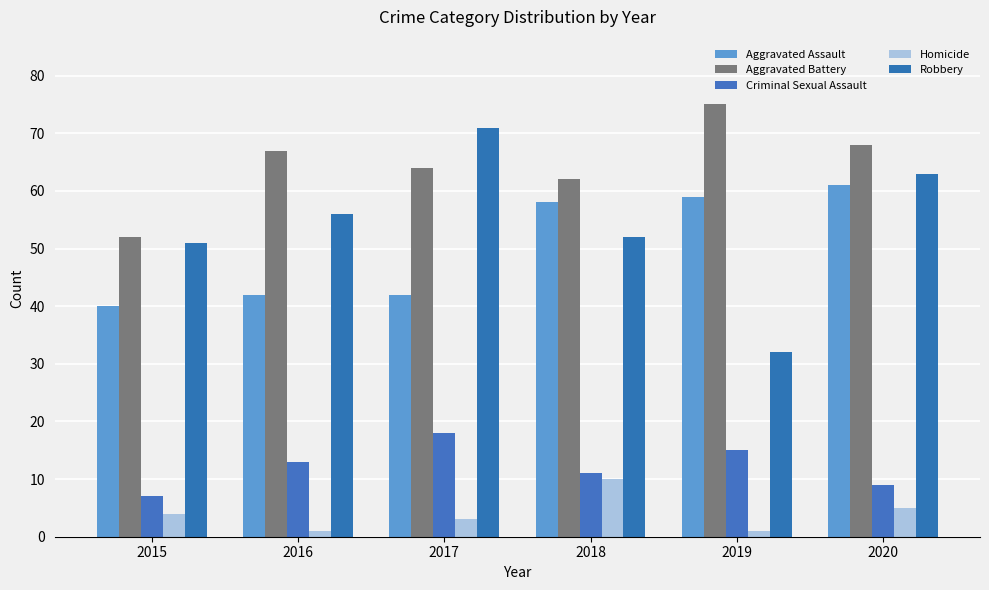

Which has a higher value, 2020 or 2016?

2020